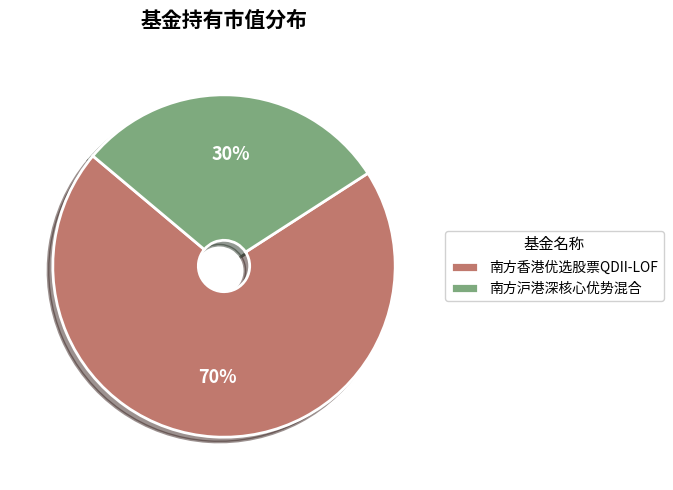

Is there any slice that represents more than half of the pie?

Yes